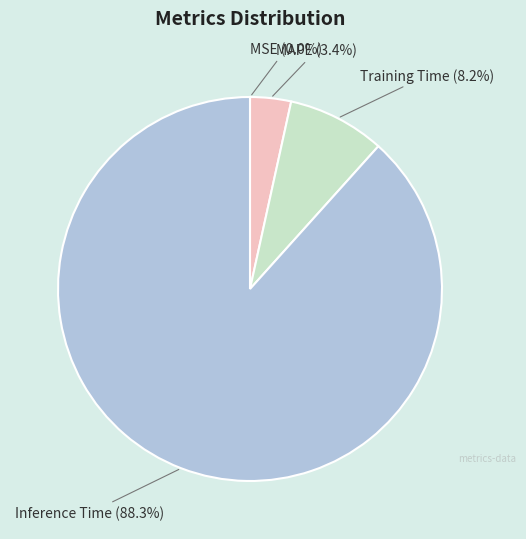

Which category has the biggest portion of the pie?

Inference Time